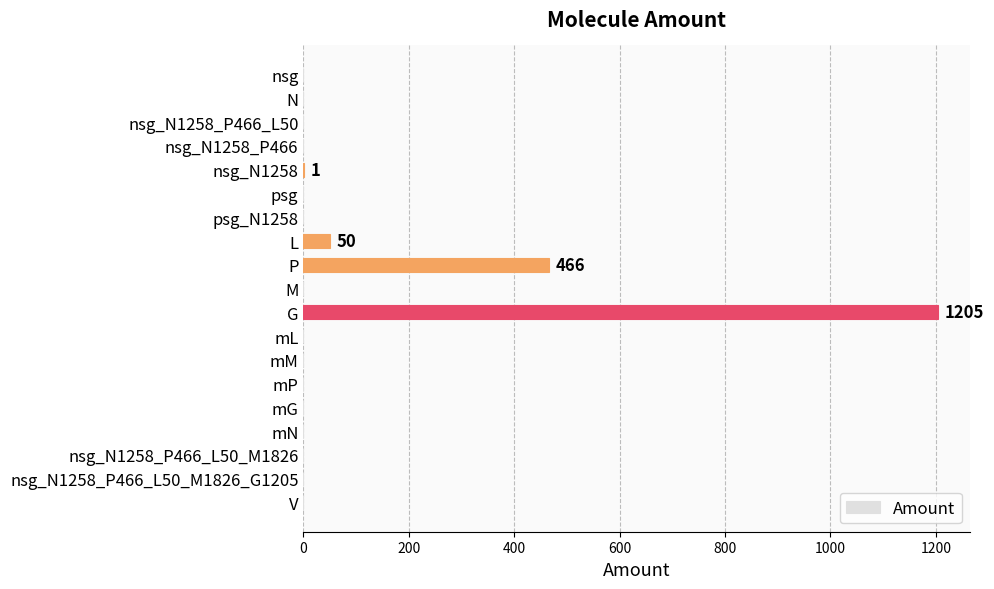

Which category has the highest value across all series?

G